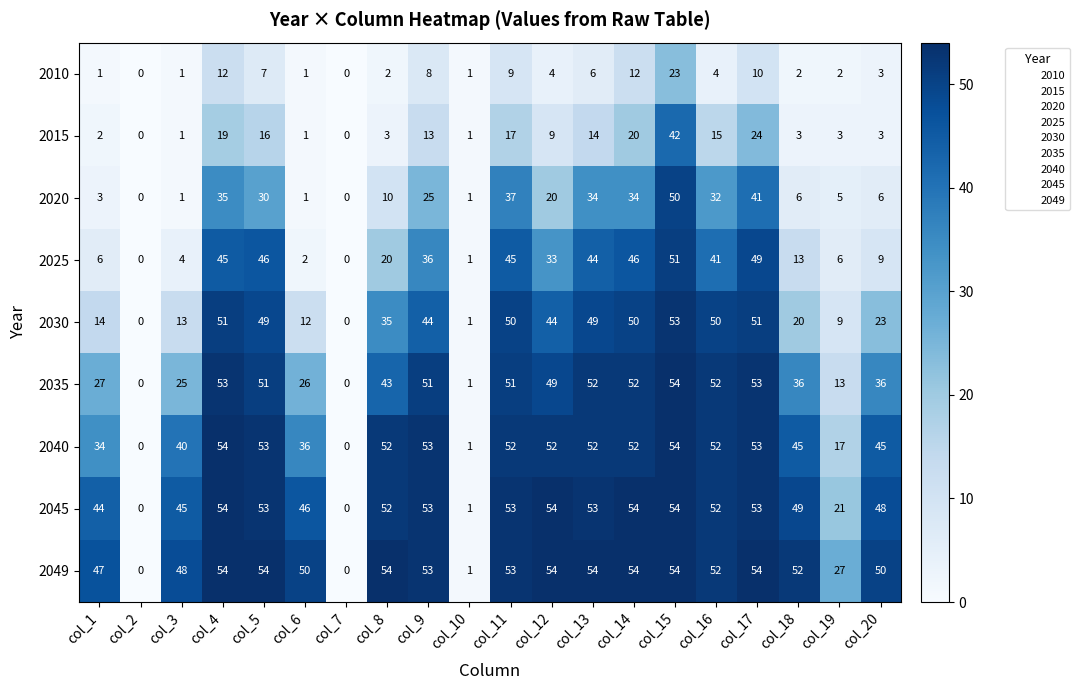

What is the approximate value of 2025 at col_9, to the nearest 5?

35